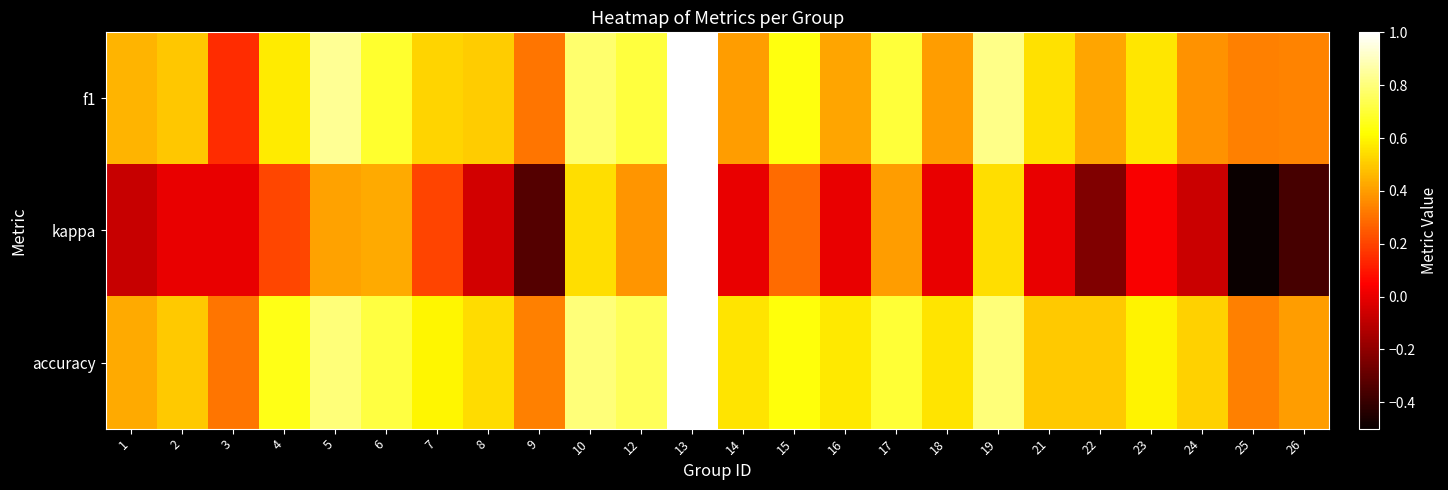

At how many categories does at least one series exceed 0?

24